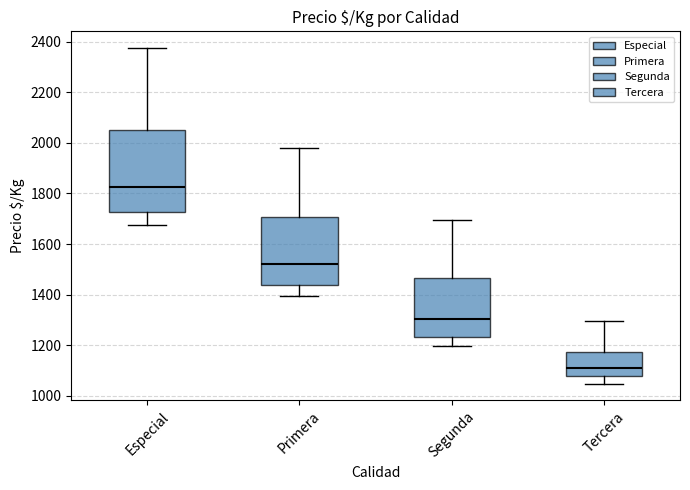

Reading left to right, transcribe this box plot: for each box, give where its median line is, the range the box spans, and where its two whiskers end, as read against the y-axis. The values are not printed on the chart, so give them approximately, as read against the axis.

Especial: median 1820, box 1720 to 2060, whiskers 1680 to 2380
Primera: median 1520, box 1440 to 1700, whiskers 1400 to 1980
Segunda: median 1300, box 1240 to 1460, whiskers 1200 to 1700
Tercera: median 1100, box 1080 to 1180, whiskers 1040 to 1300